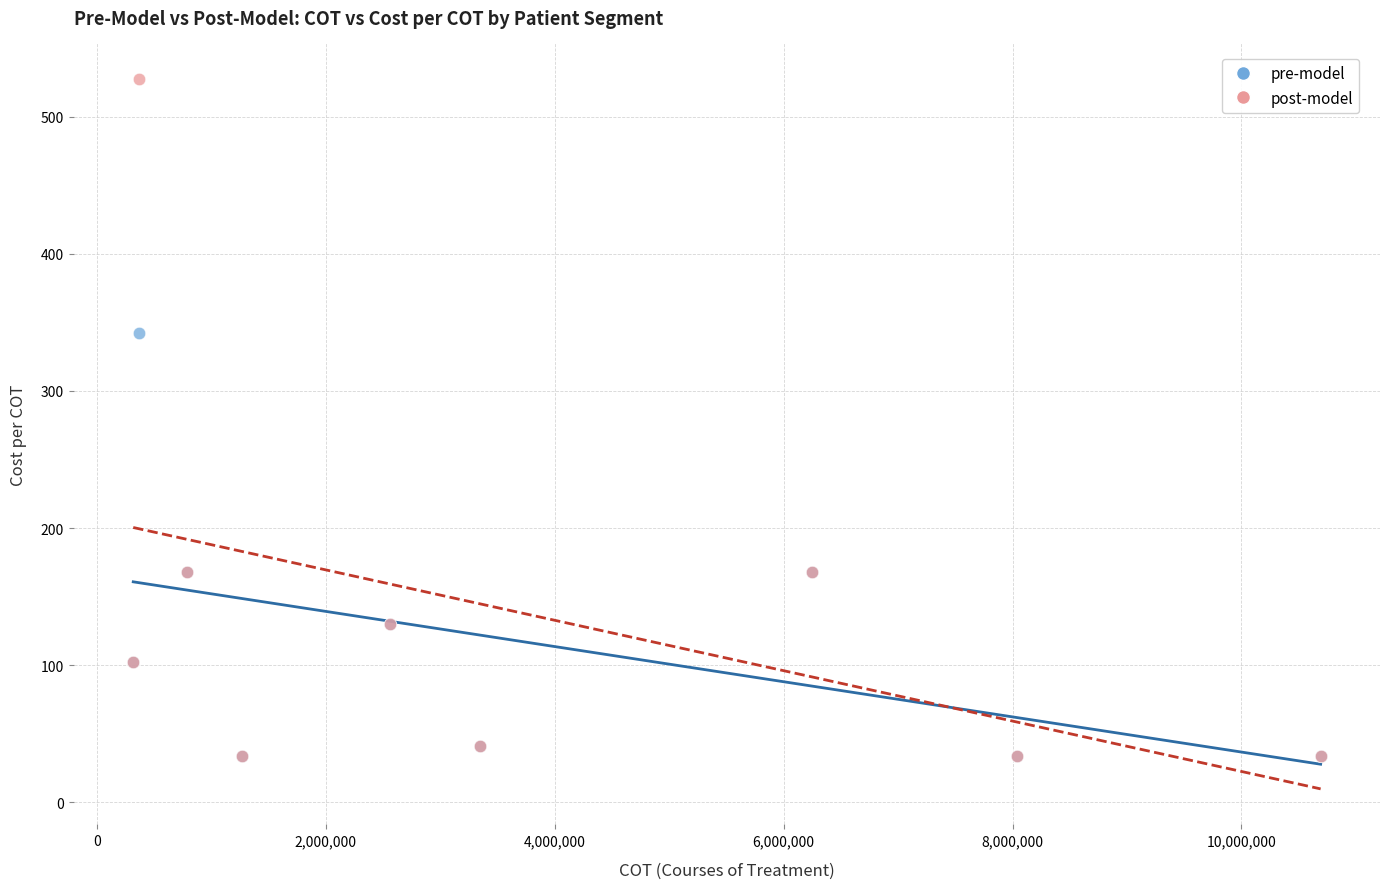

What are all the series names shown in the legend?

pre-model, post-model